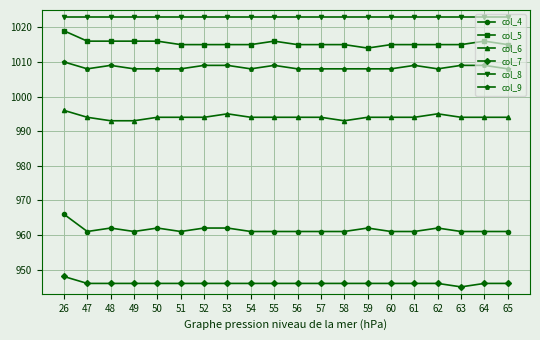

What are all the series names shown in the legend?

col_4, col_5, col_6, col_7, col_8, col_9